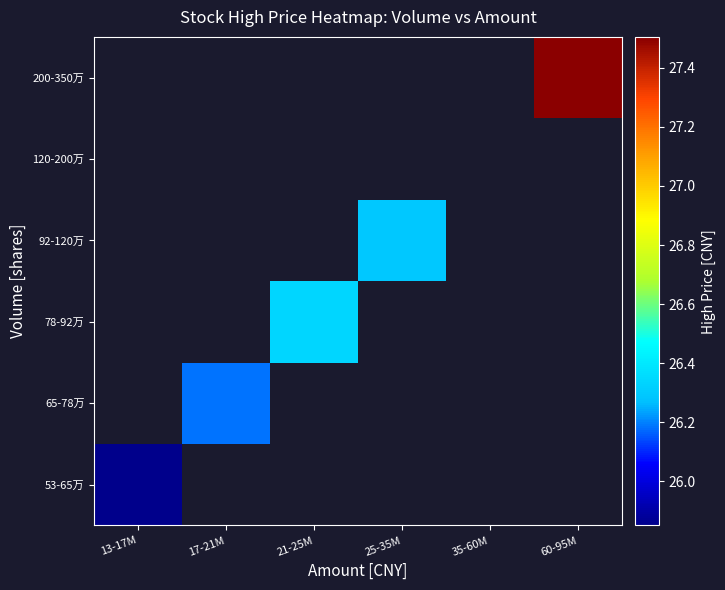

What is the greatest value displayed?

27.5